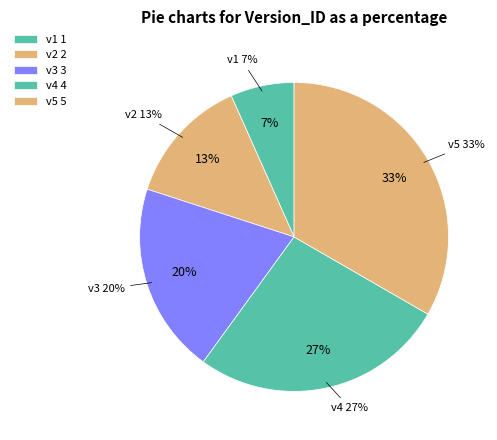

Which has a higher value, v5 or v3?

v5